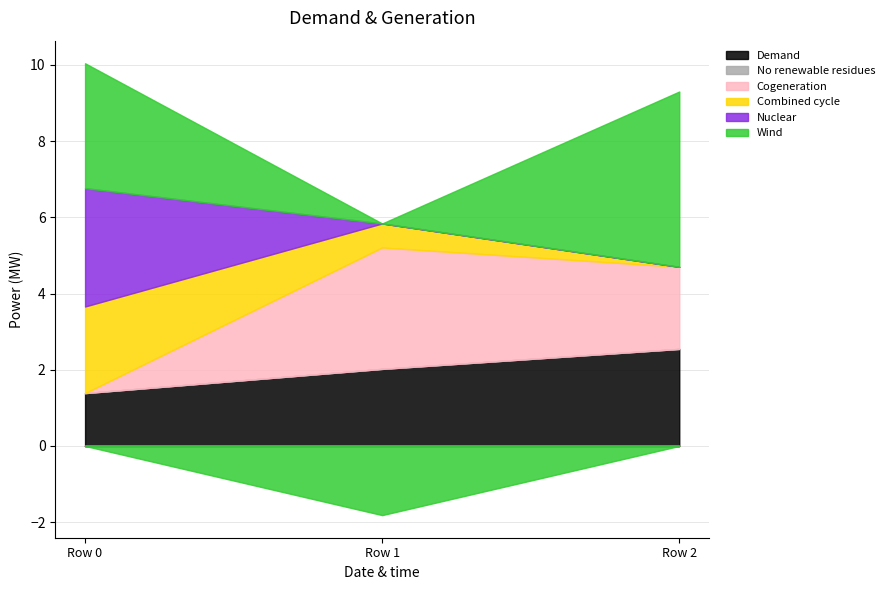

Is the value of Cogeneration at Row 1 greater than the value of No renewable residues at Row 2?

Yes